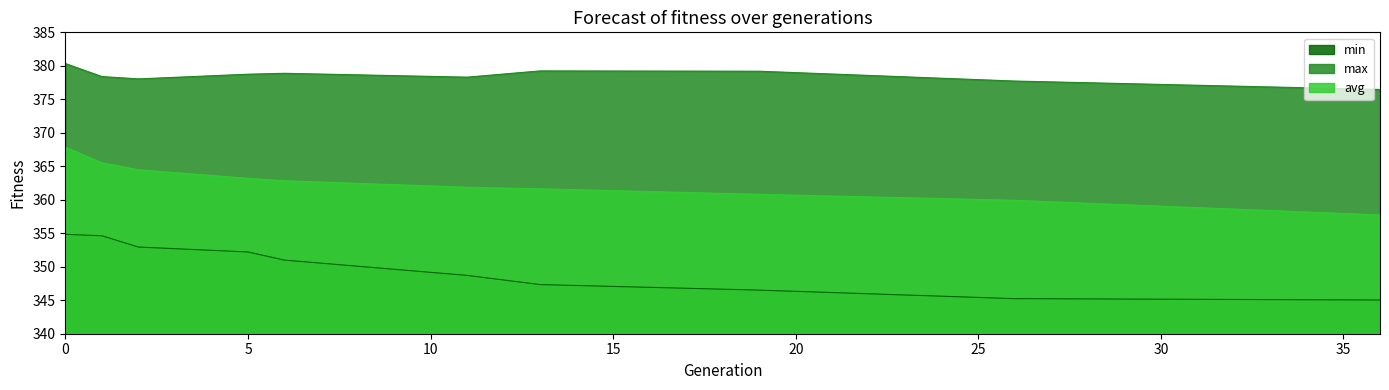

Reading left to right, list all the values displayed in this chart.

min: 354.8	354.6	352.9	352.2	351.0	348.7	347.3	346.5	345.2	345.0
max: 380.3	378.4	378.0	378.7	378.9	378.3	379.2	379.2	377.7	376.5
avg: 367.9	365.5	364.5	363.2	362.8	361.9	361.6	360.8	359.9	357.7